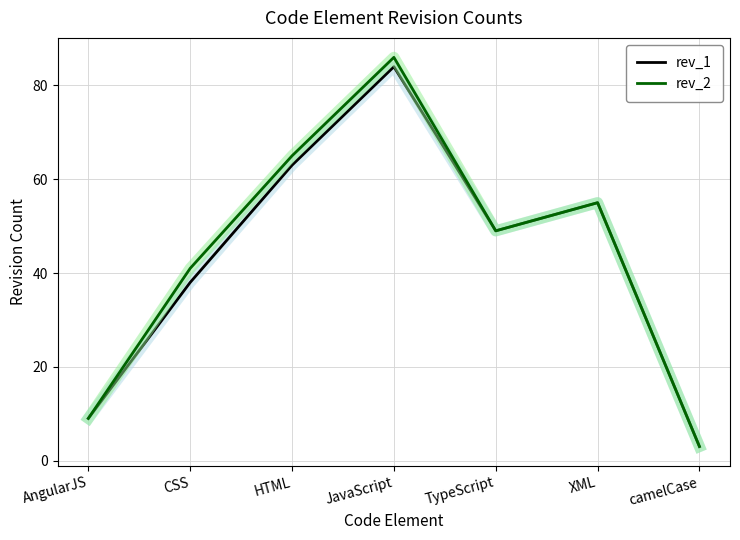

How many interior local peaks does the rev_2 series have?

2